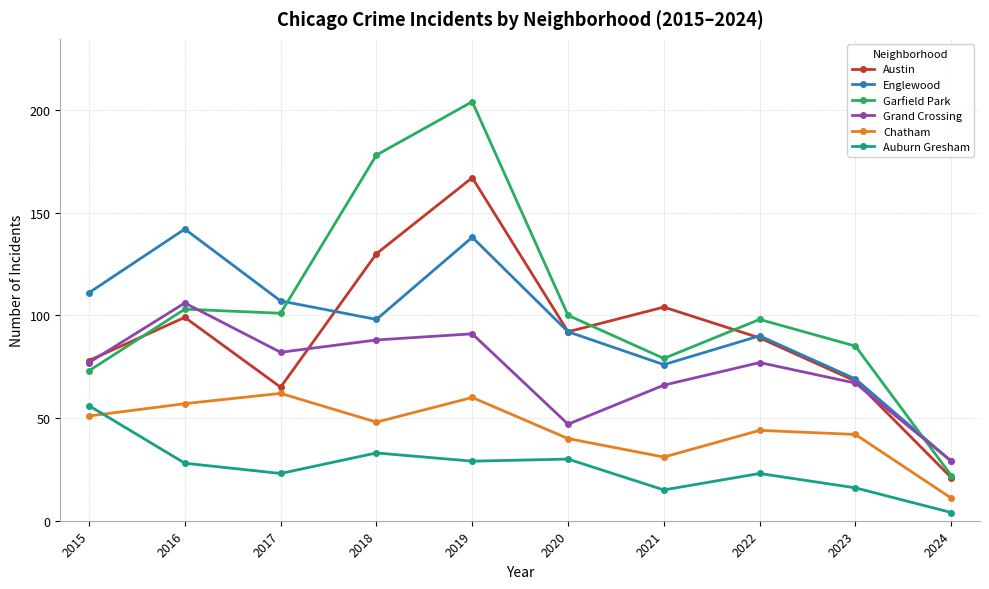

What is the total value across all series at 2016?

535